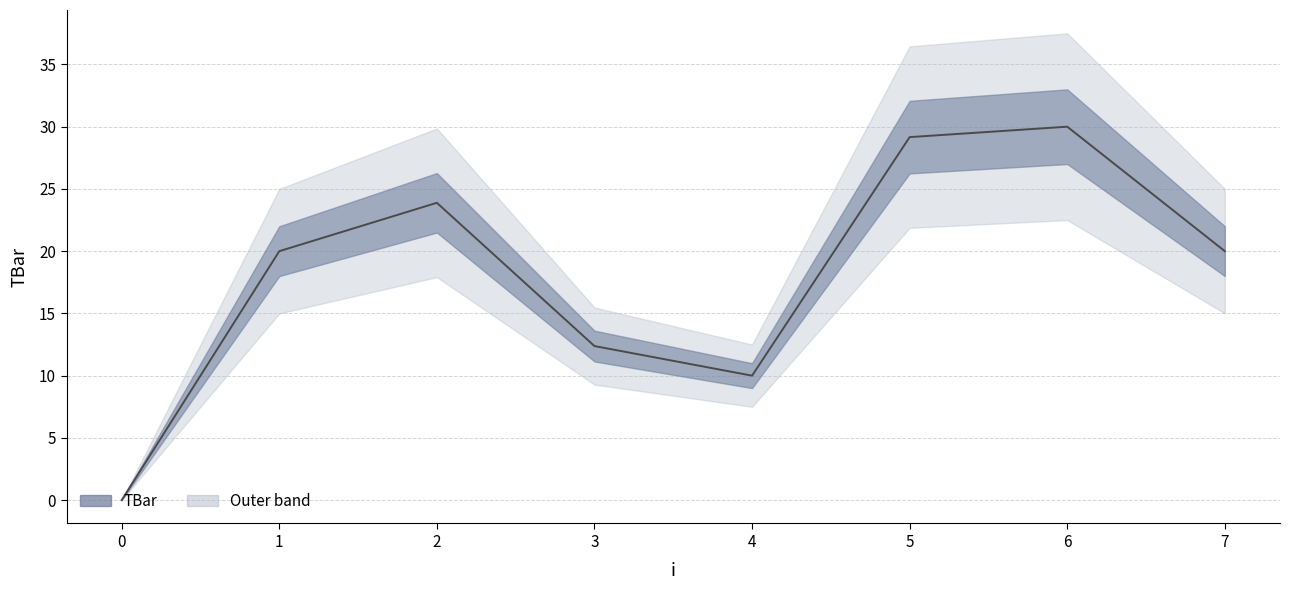

What is the difference between the maximum and minimum values?

30.0